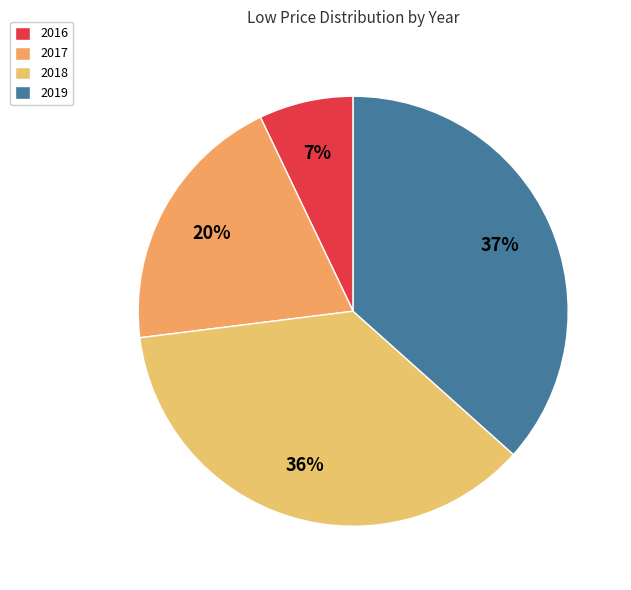

Is there any slice that represents more than half of the pie?

No